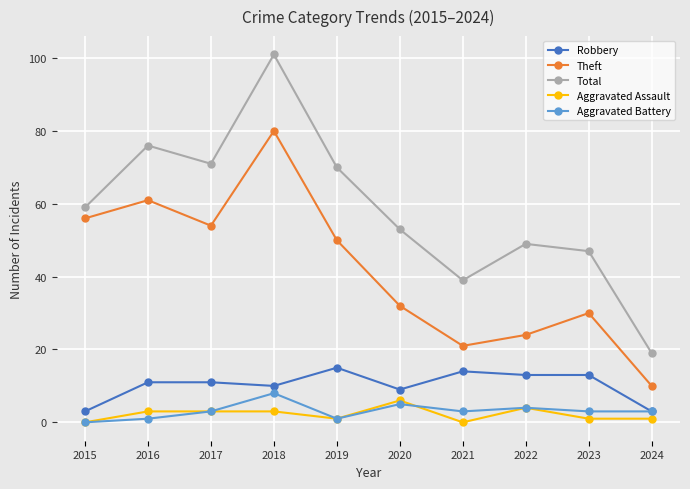

Where is the first local maximum for Theft?

2016